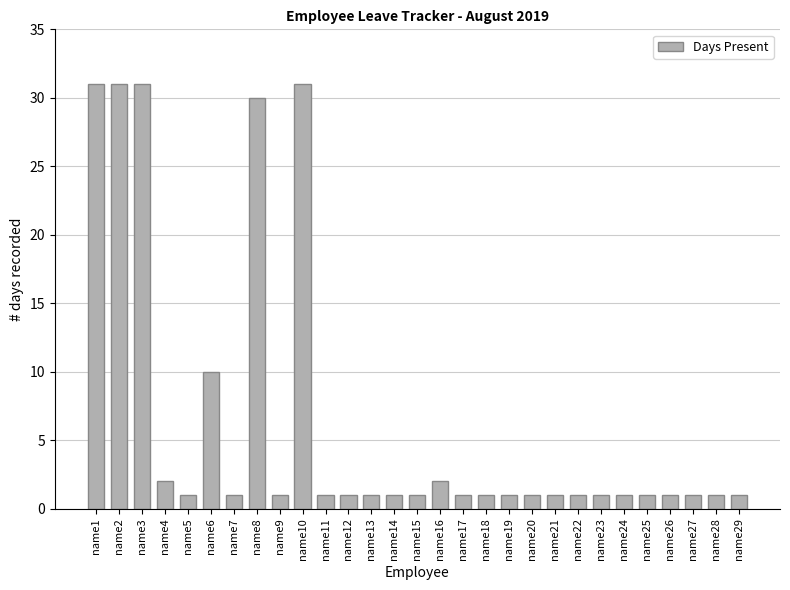

Reading left to right, extract all data points from this chart.

name1=31	name2=31	name3=31	name4=2	name5=1	name6=10	name7=1	name8=30	name9=1	name10=31	name11=1	name12=1	name13=1	name14=1	name15=1	name16=2	name17=1	name18=1	name19=1	name20=1	name21=1	name22=1	name23=1	name24=1	name25=1	name26=1	name27=1	name28=1	name29=1